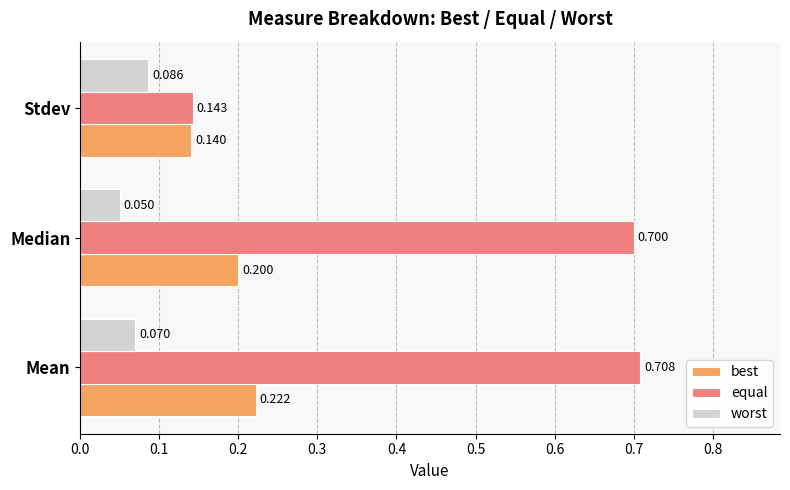

Which series changed the most between Median and Stdev?

equal